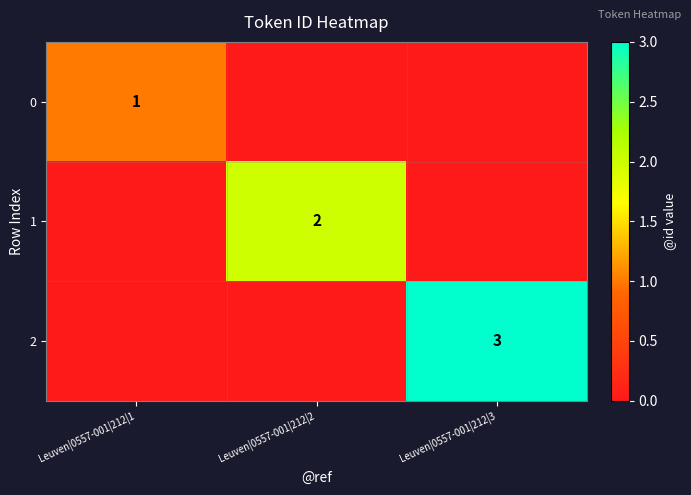

The value of 1 at Leuven|0557-001|212|2 is 3. True or false?

False